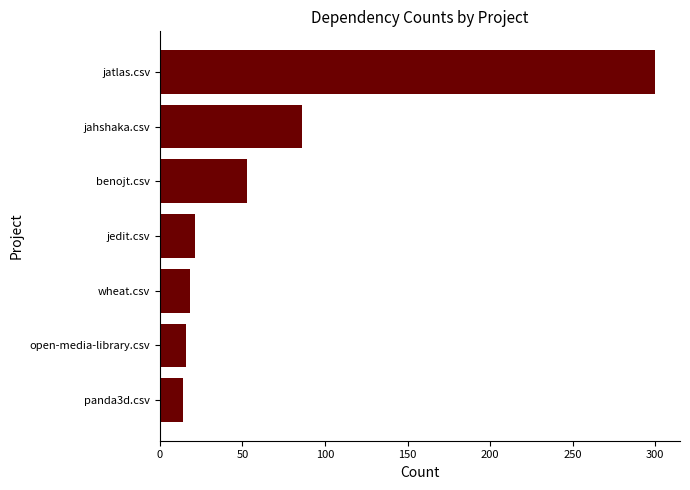

Between panda3d.csv and jatlas.csv, which is larger?

jatlas.csv